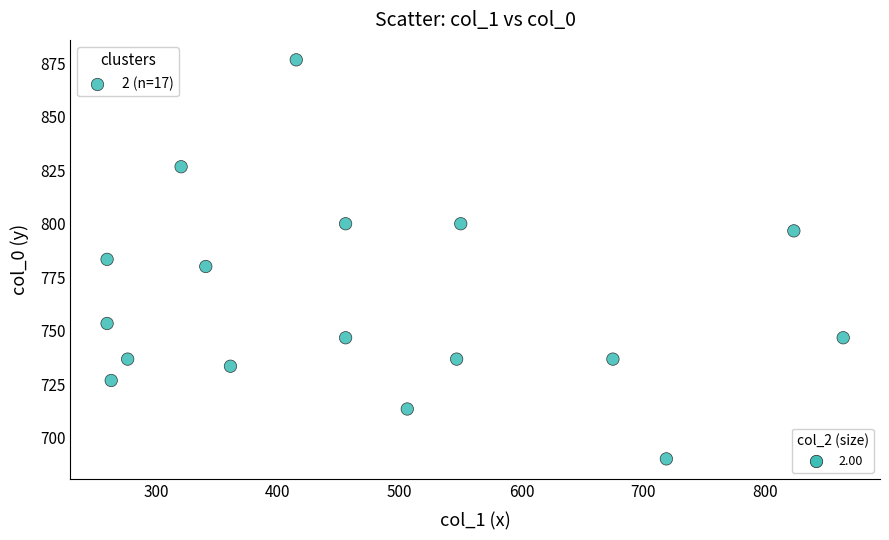

What is the range of X values (max minus min)?

604.1